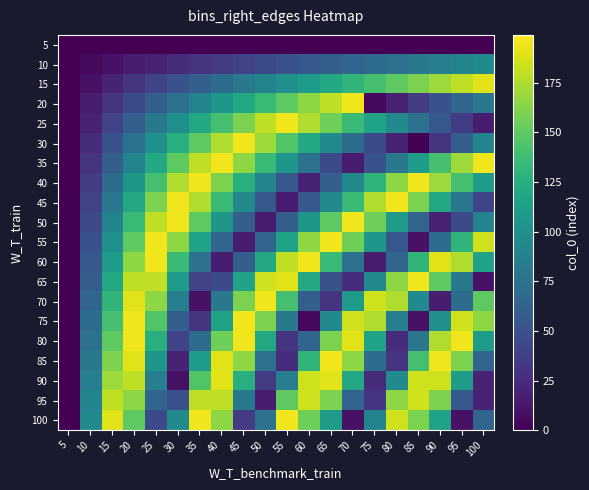

List the series in order of their peak value, highest first.

20, 25, 30, 35, 40, 45, 50, 55, 60, 65, 70, 75, 80, 85, 100, 15, 90, 95, 10, 5